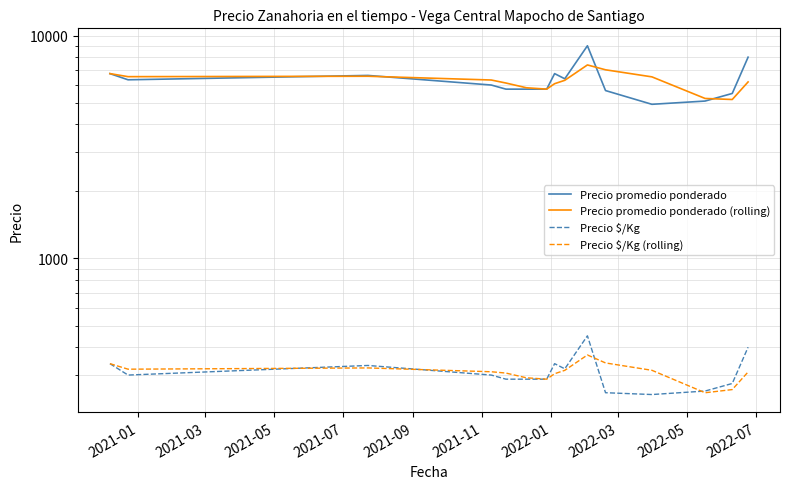

Which series has the largest total across all categories?

Precio promedio ponderado